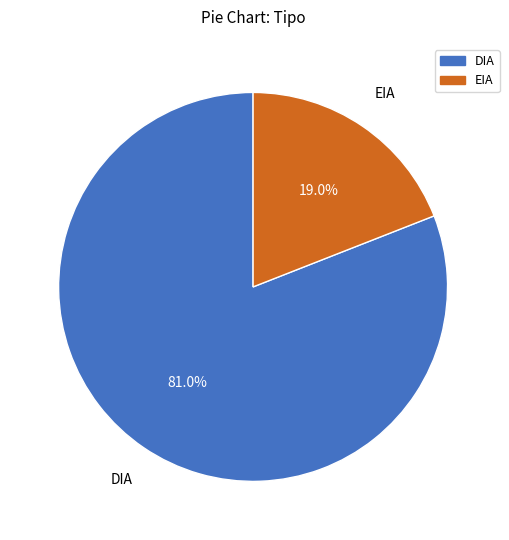

What percentage is the EIA slice, to the nearest percent?

19%